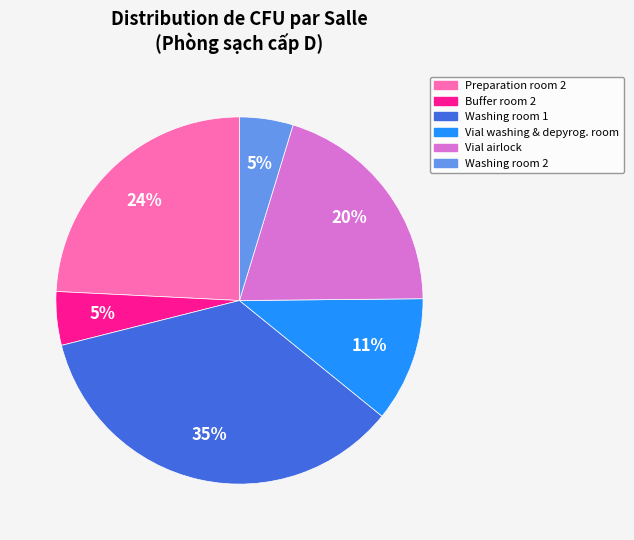

Is there a majority slice in this chart?

No